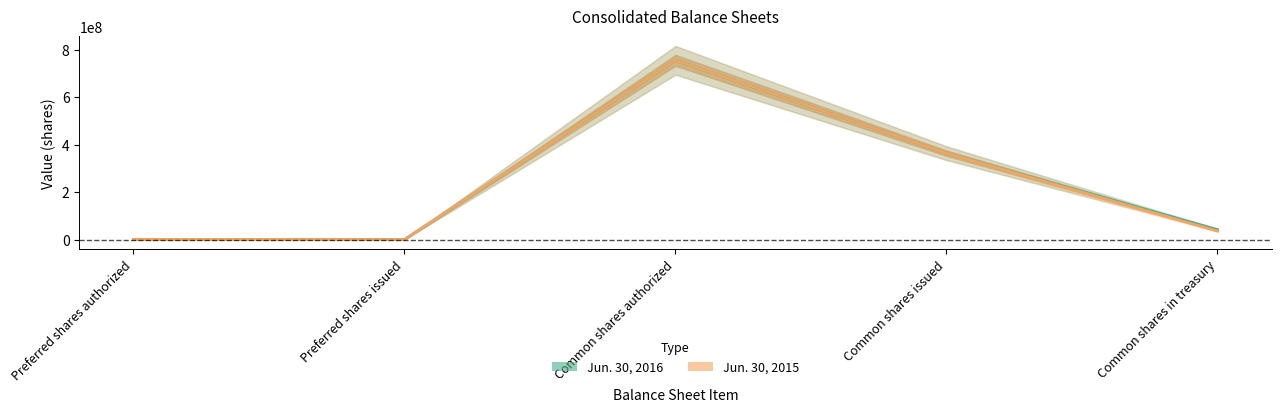

At how many categories does at least one series exceed 259775621?

2